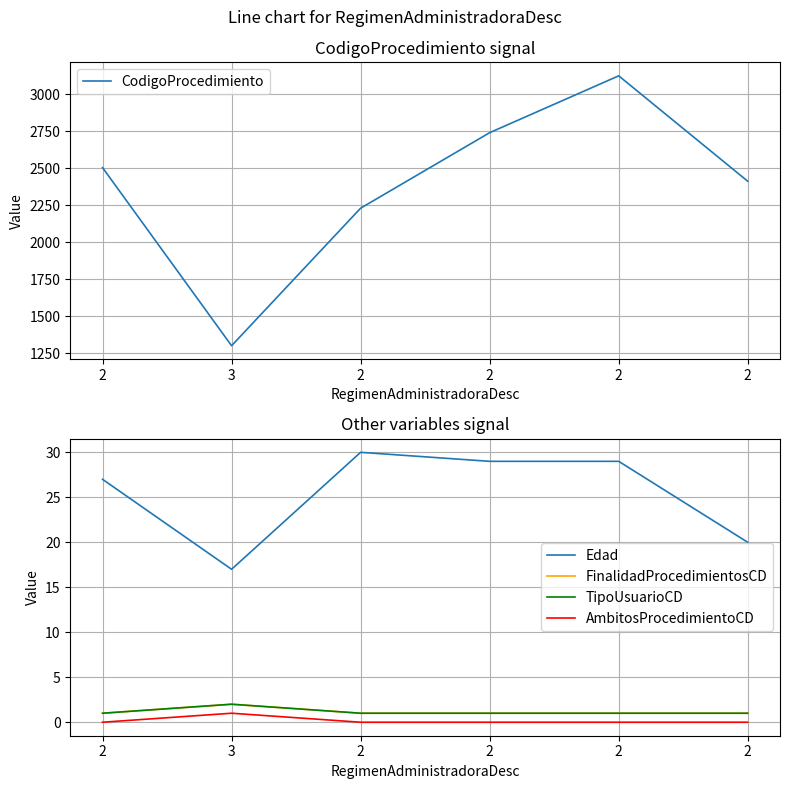

At which category does CodigoProcedimiento reach its first local valley?

3